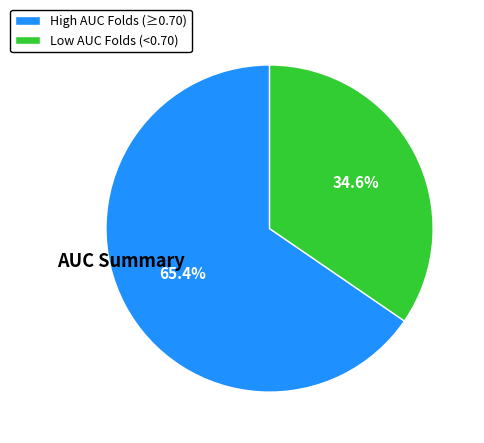

To the nearest percent, what is the average slice percentage?

50%